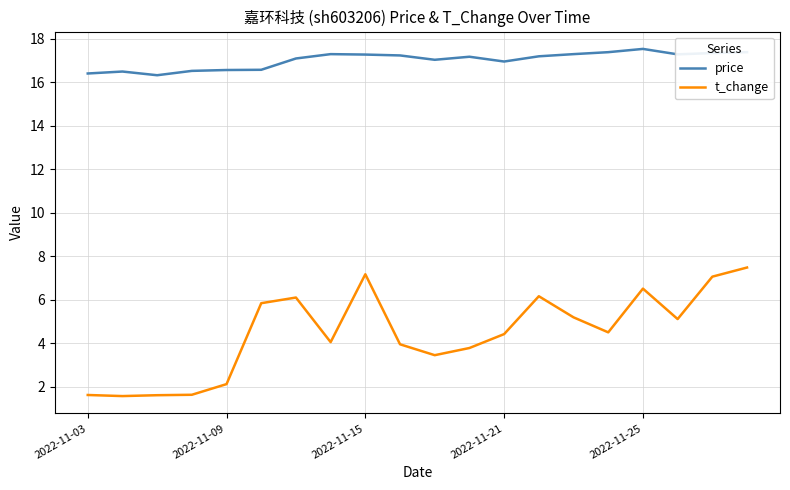

Which series has the largest range (max minus min)?

t_change